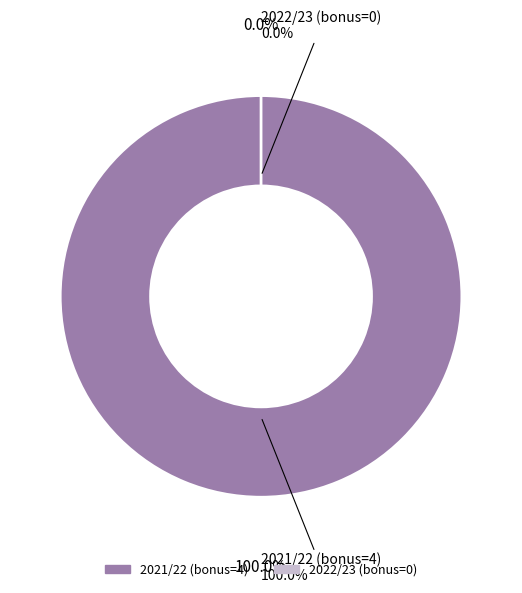

Is the sum of 2022/23 (bonus=0) and 2021/22 (bonus=4) greater than half?

Yes